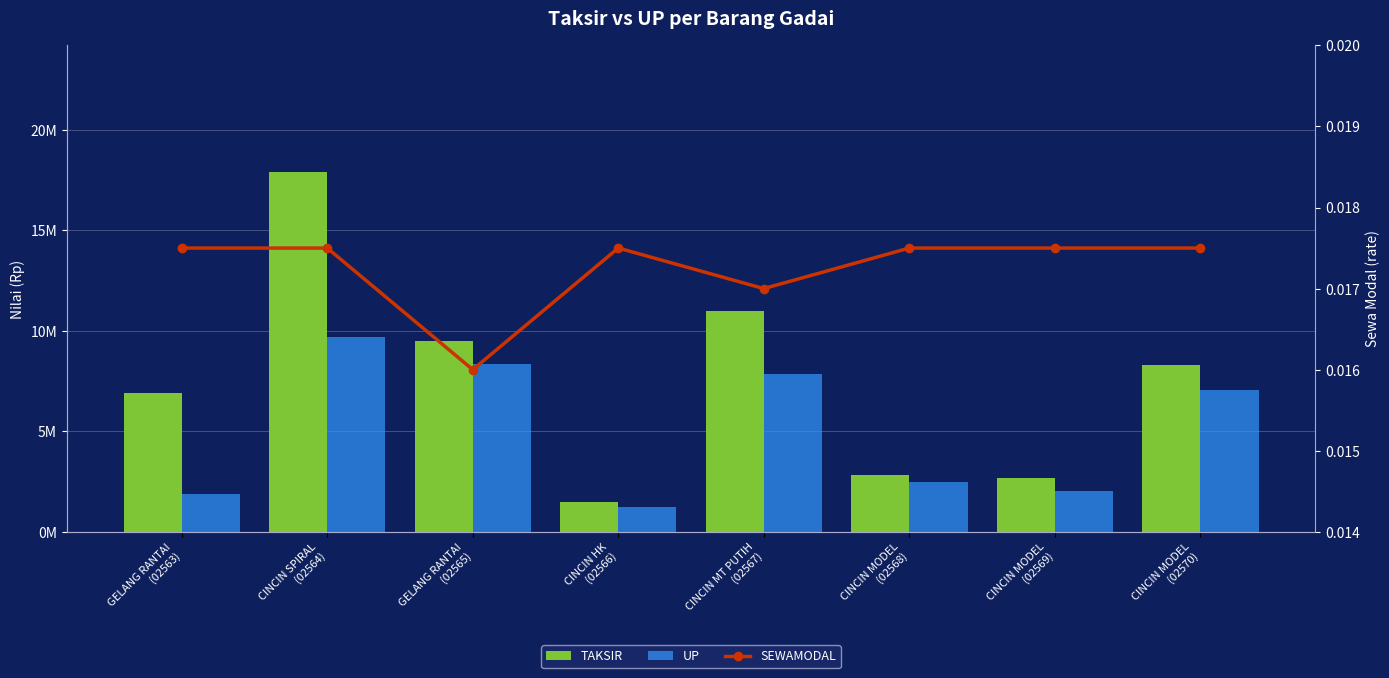

The value of TAKSIR at CINCIN MODEL
(02569) is 4365977.4. True or false?

False